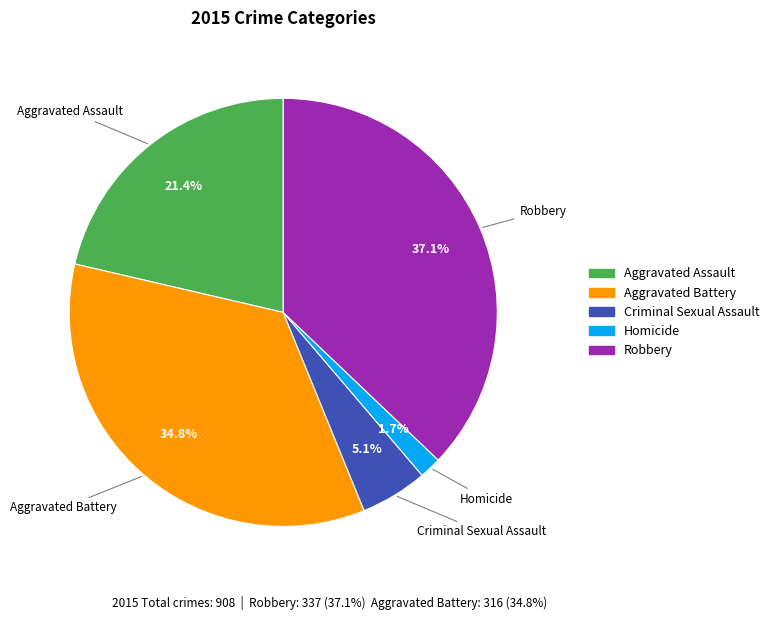

Does Robbery account for over 50% of the chart?

No